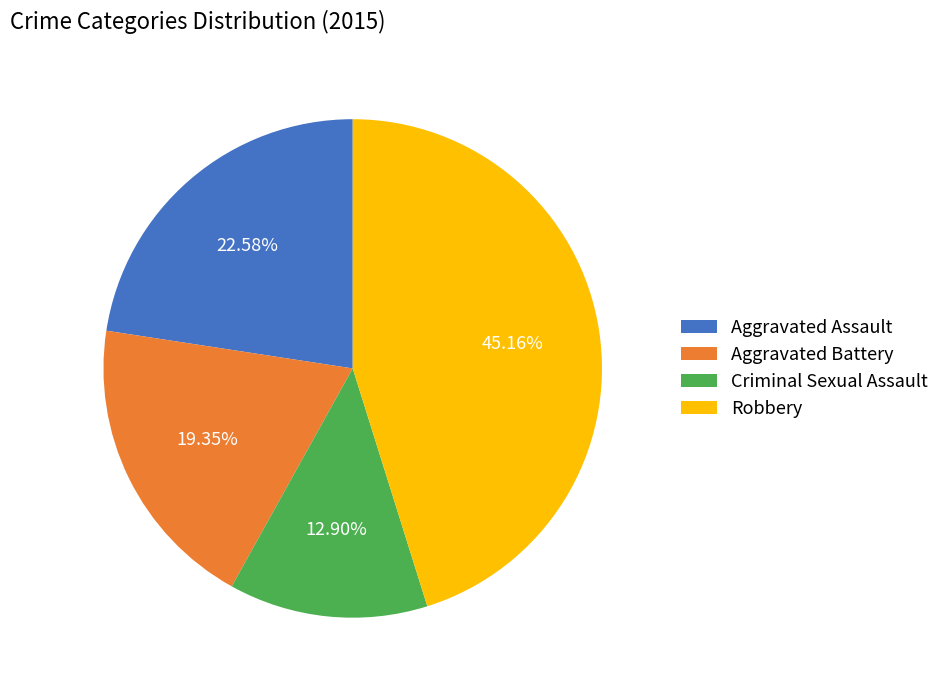

Does any single category account for the majority?

No